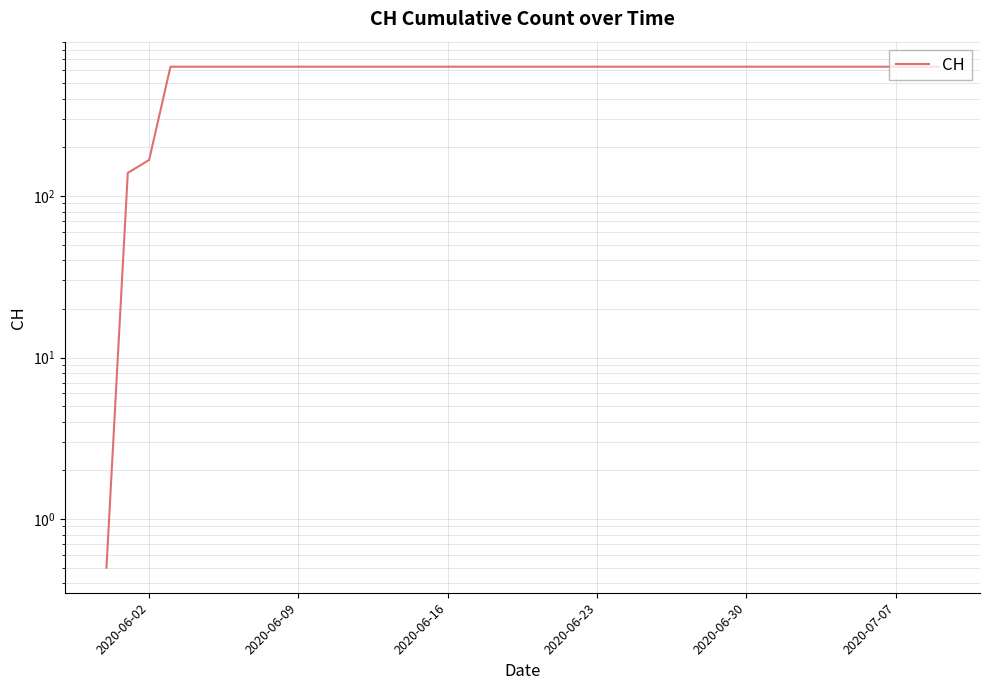

What is the sum of all values?

23653.5